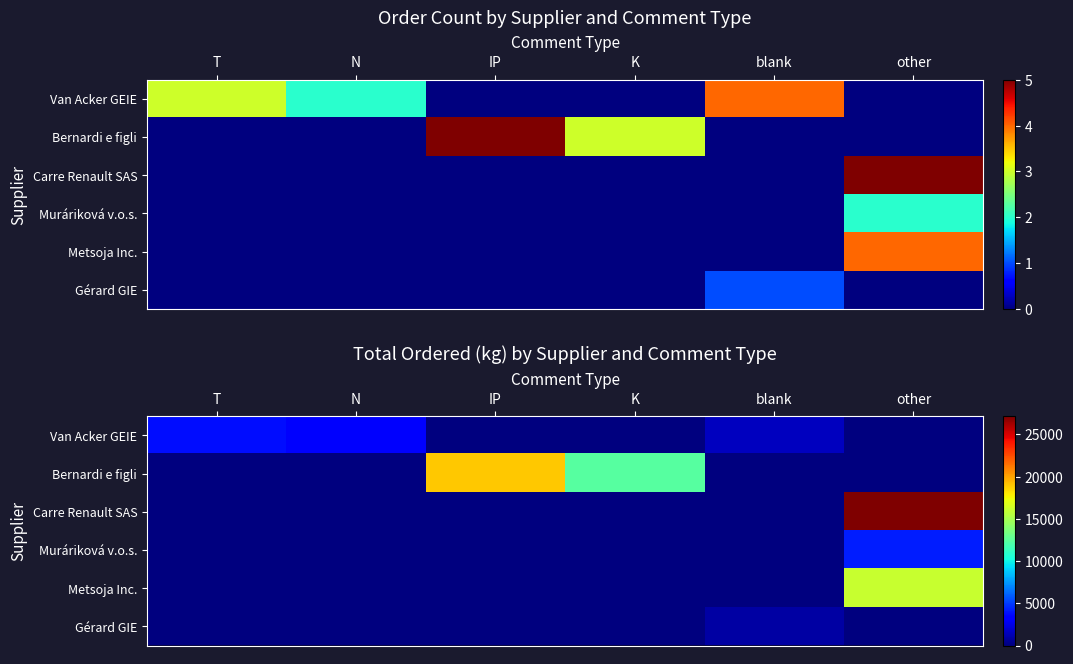

What is the greatest value displayed?

27161